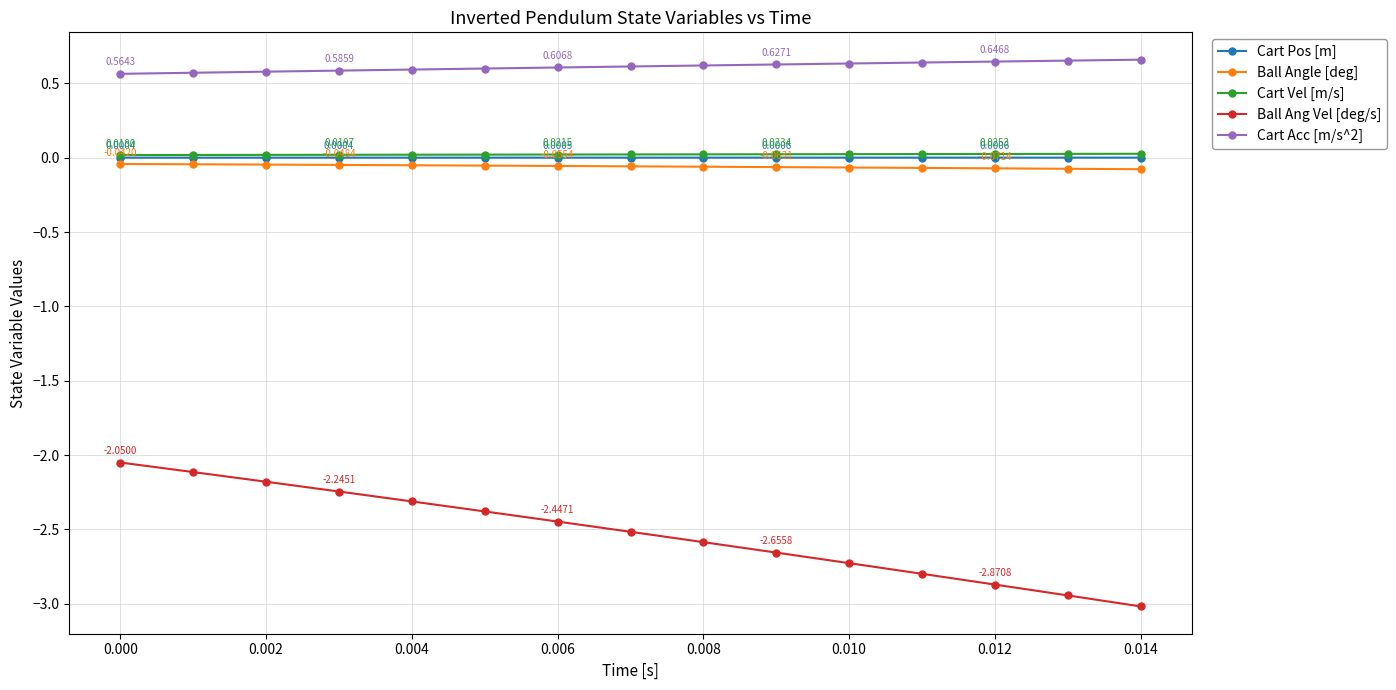

Which series has the largest total across all categories?

Cart Acc [m/s^2]